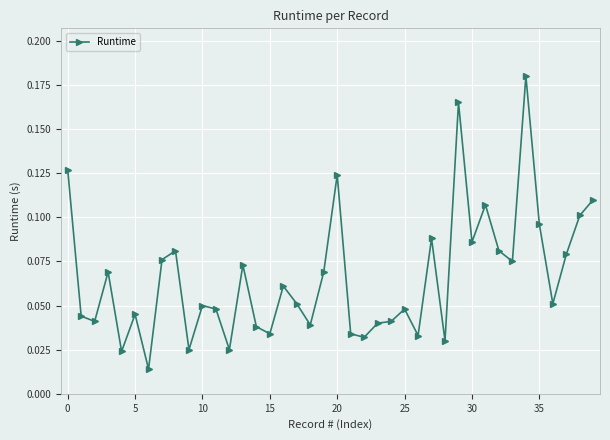

Which has a higher value, 10 or 5?

10